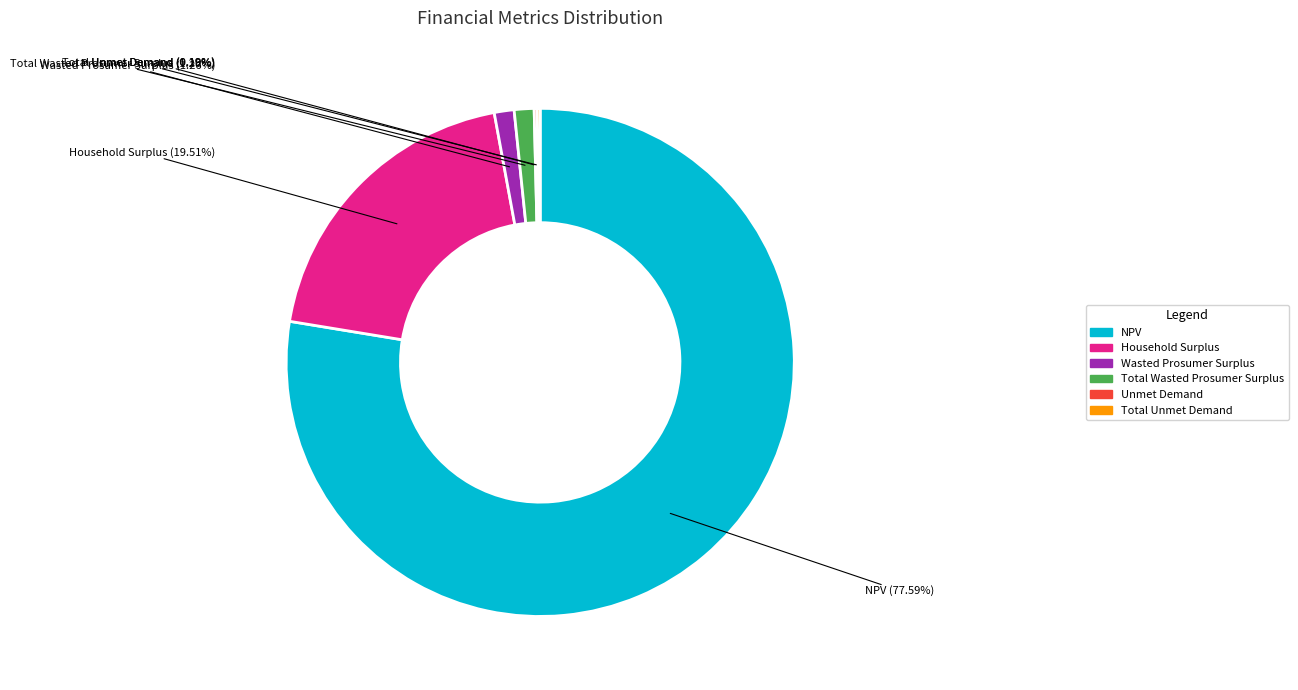

What is the largest slice in the pie chart?

NPV